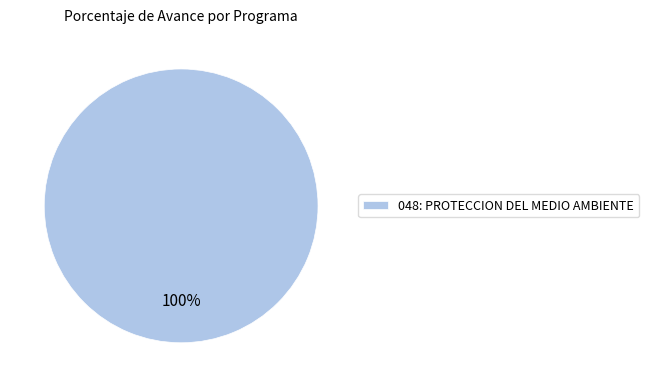

Rank the categories by value from highest to lowest.

048: PROTECCION DEL MEDIO AMBIENTE